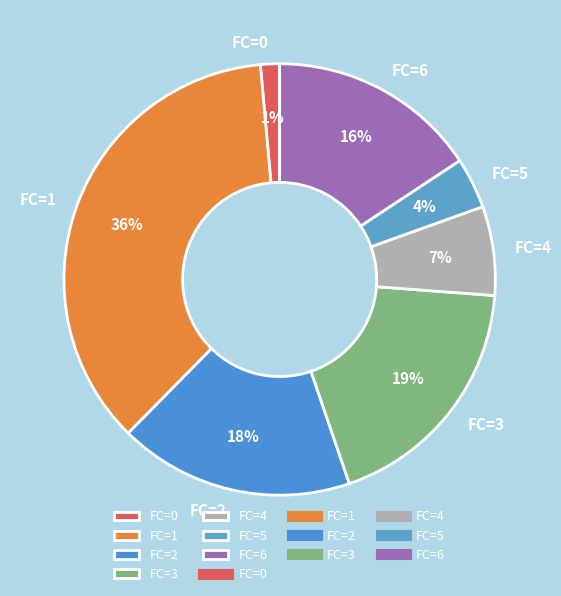

The FC=2 slice represents 18% of the pie. True or false?

True